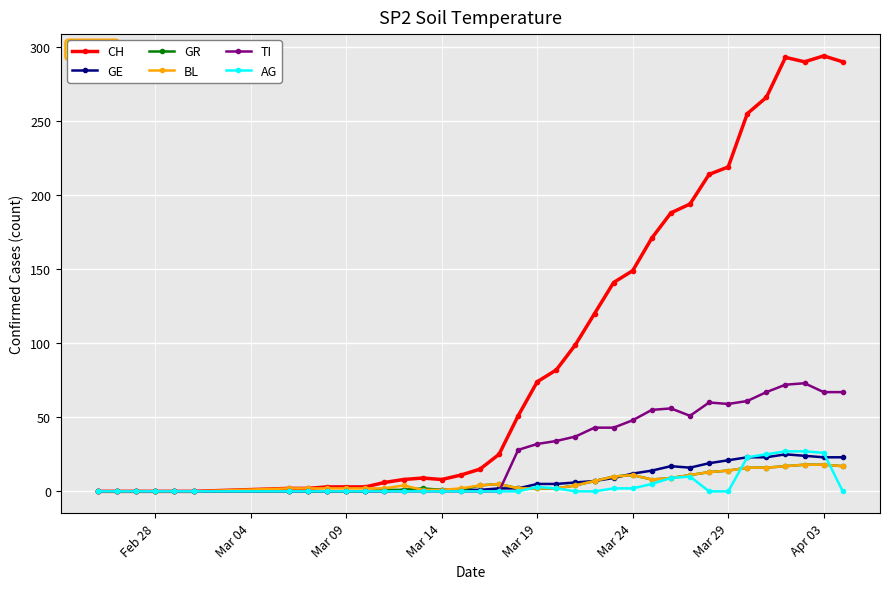

What is the greatest value displayed?

294